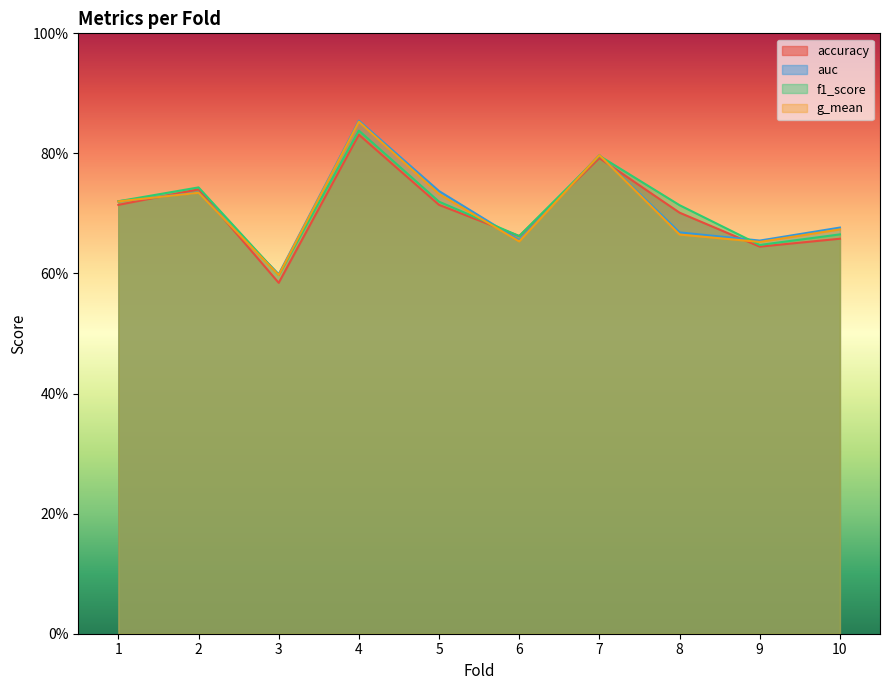

How many times do g_mean and f1_score cross each other?

5